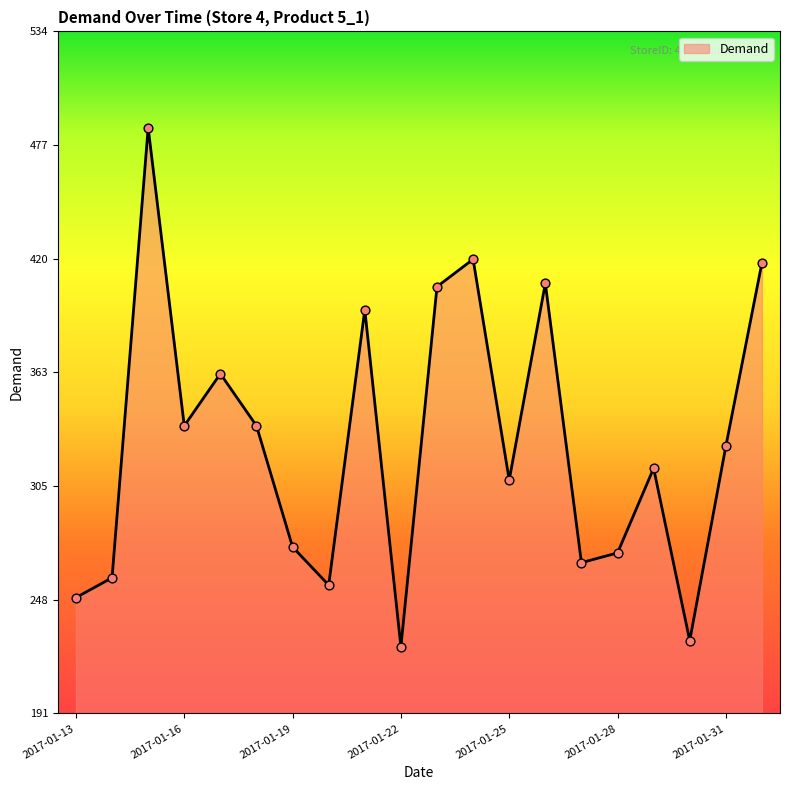

What is the maximum value shown in the chart?

485.9